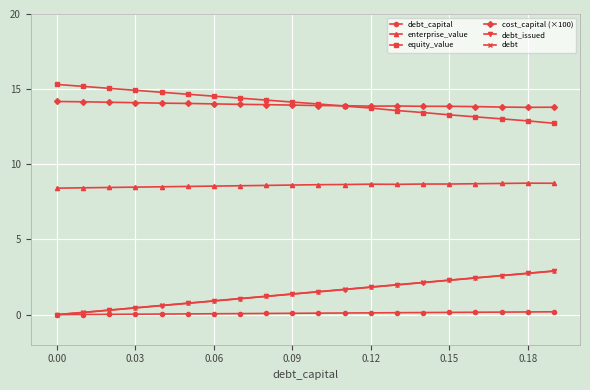

What is the highest value of the debt series?

2.9